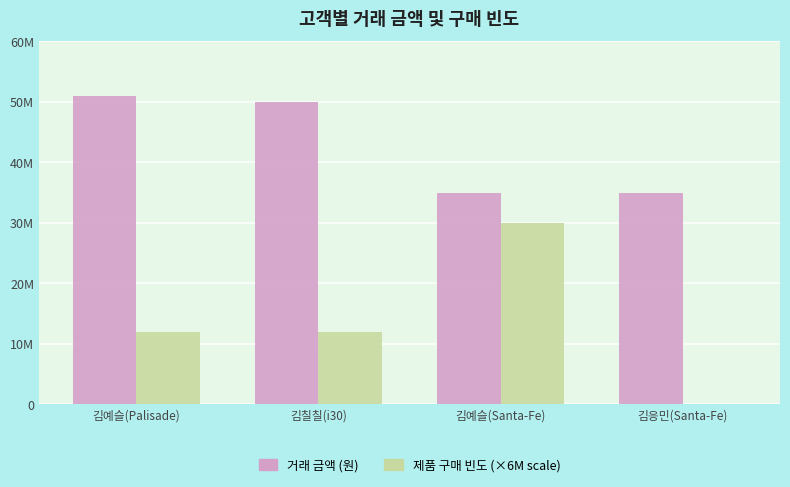

Reading left to right, transcribe all the data shown in this chart.

거래 금액 (원): 51000000	50000000	34920000	34920000
제품 구매 빈도: 12000000	12000000	30000000	0